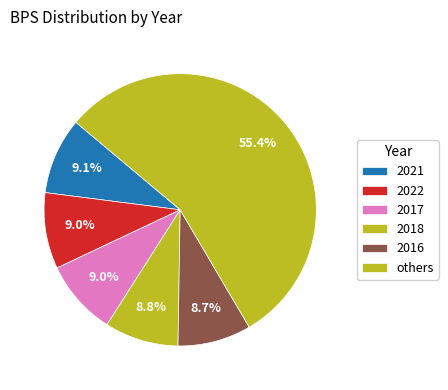

How many segments does this pie chart have?

6